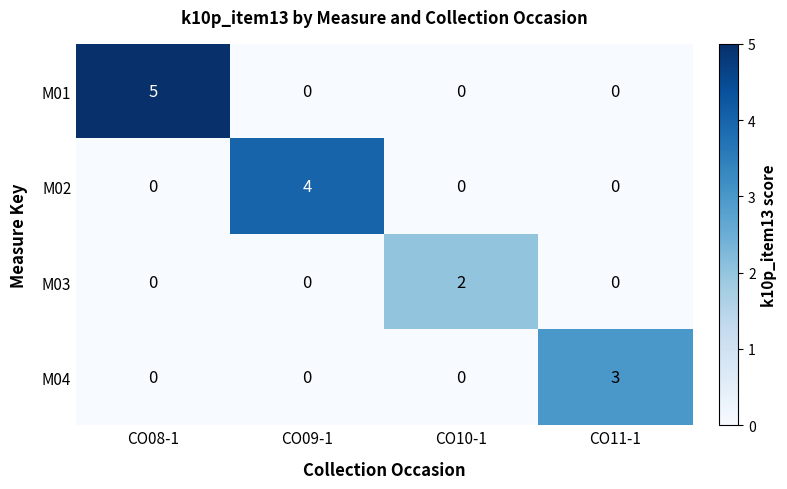

Which category has the highest value across all series?

CO08-1